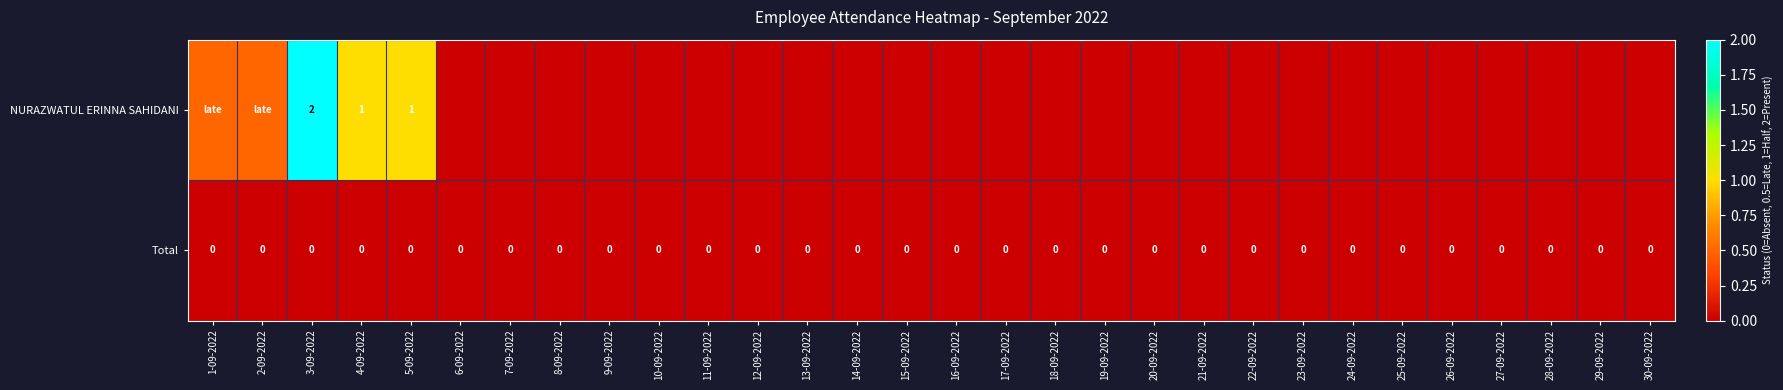

Rank the series at 4-09-2022 from lowest to highest value.

Total, NURAZWATUL ERINNA SAHIDANI